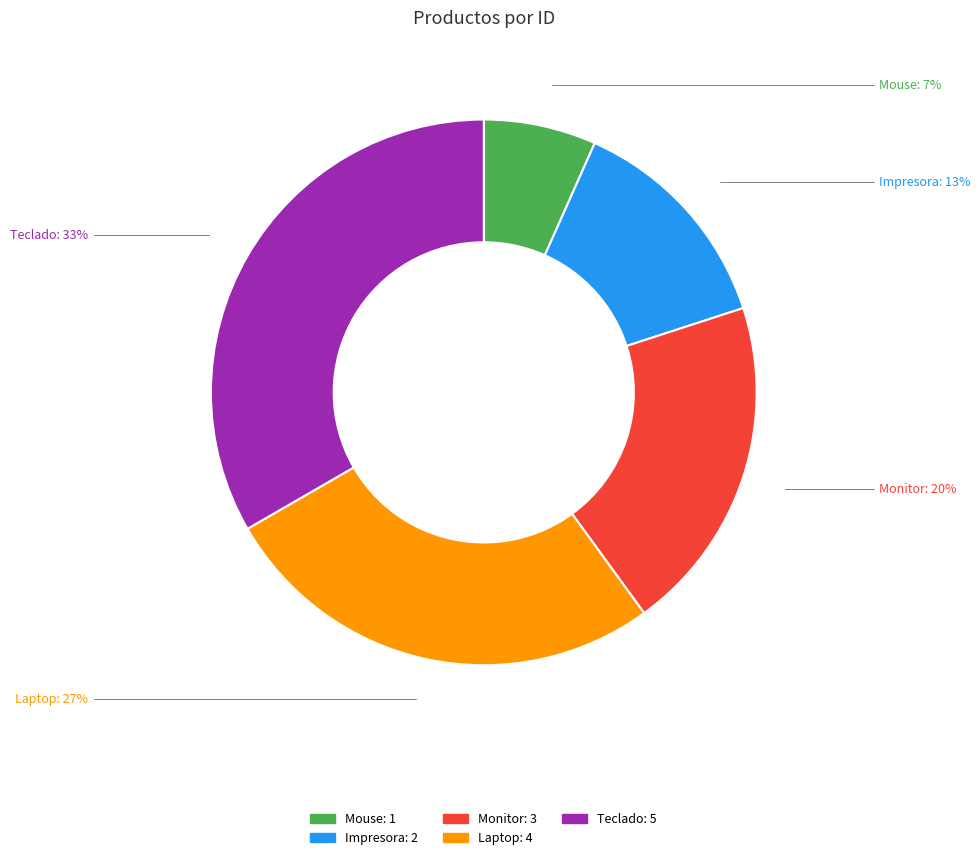

To the nearest percent, what is the average slice percentage?

20%